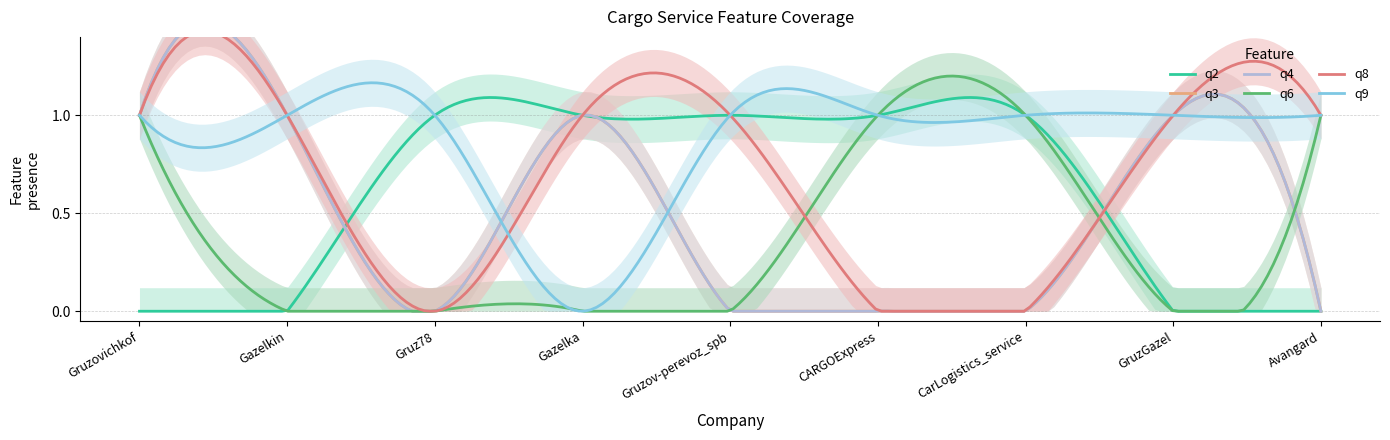

What position from the right is Gazelka?

6